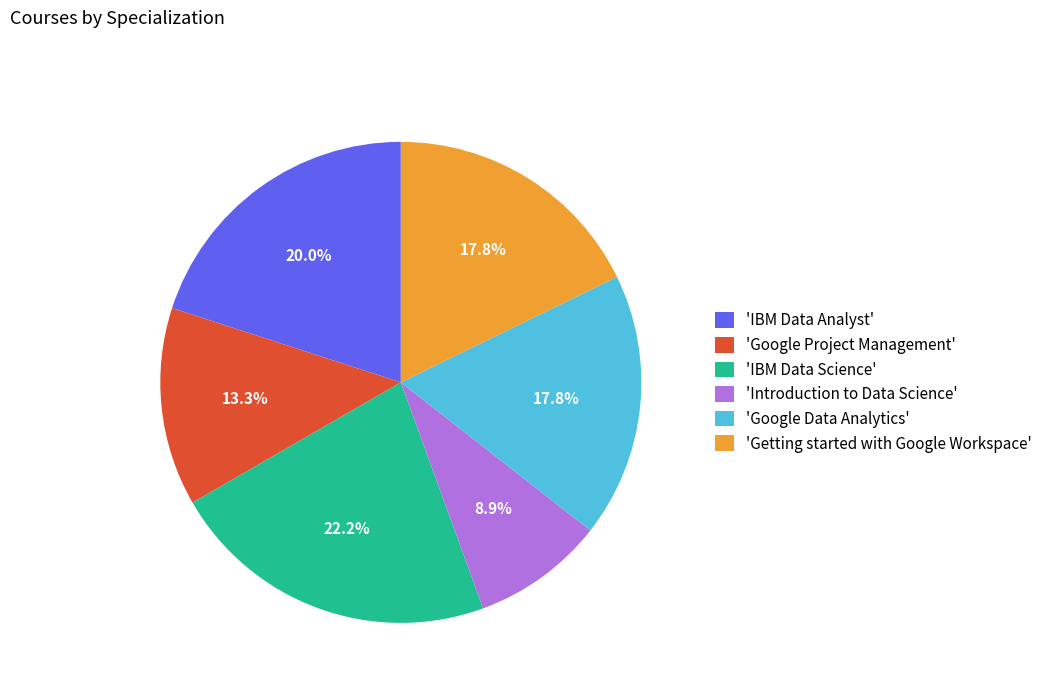

Does 'IBM Data Science' account for over 50% of the chart?

No